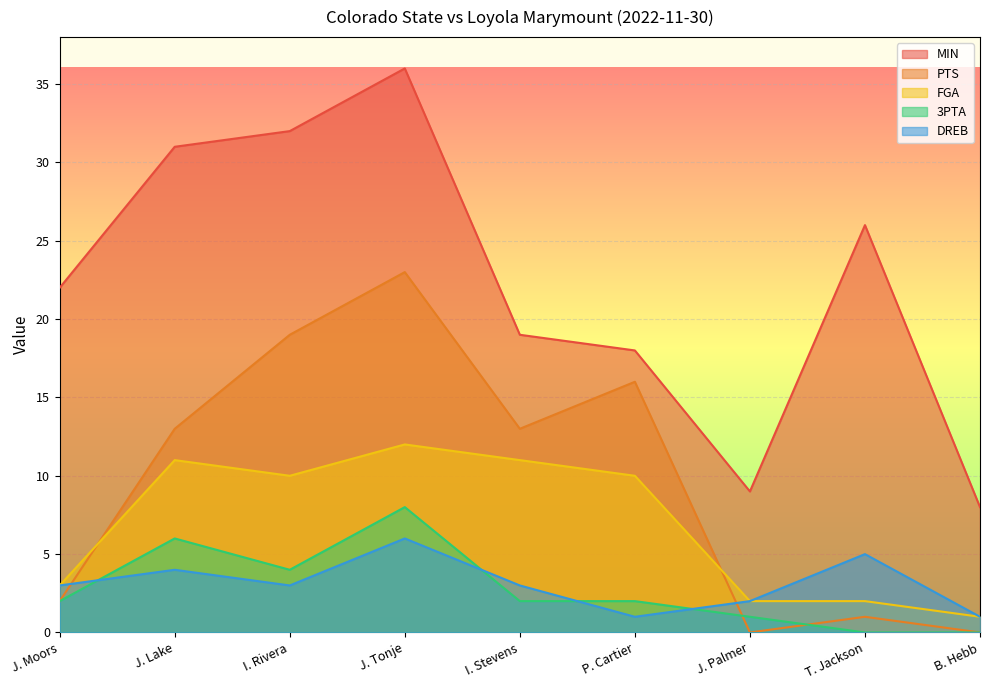

Which series has the largest total across all categories?

MIN